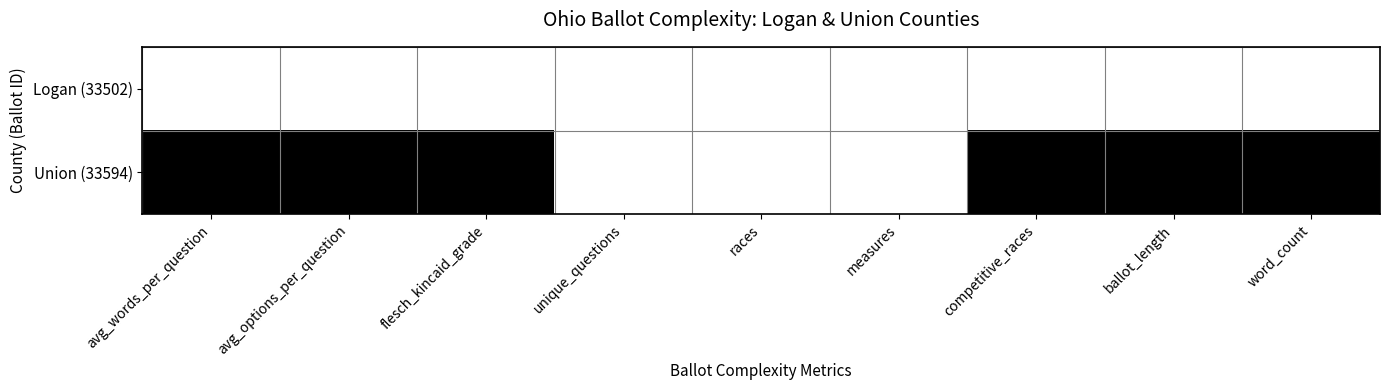

Which series has the largest total across all categories?

Union (33594)